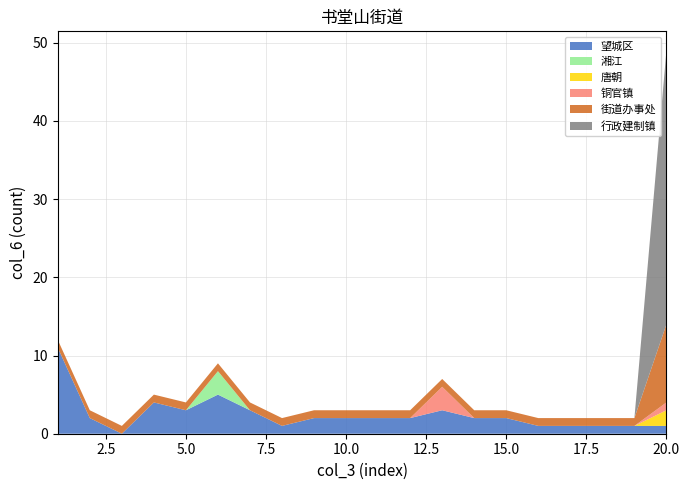

At which category is the sum across all series the highest?

20.0